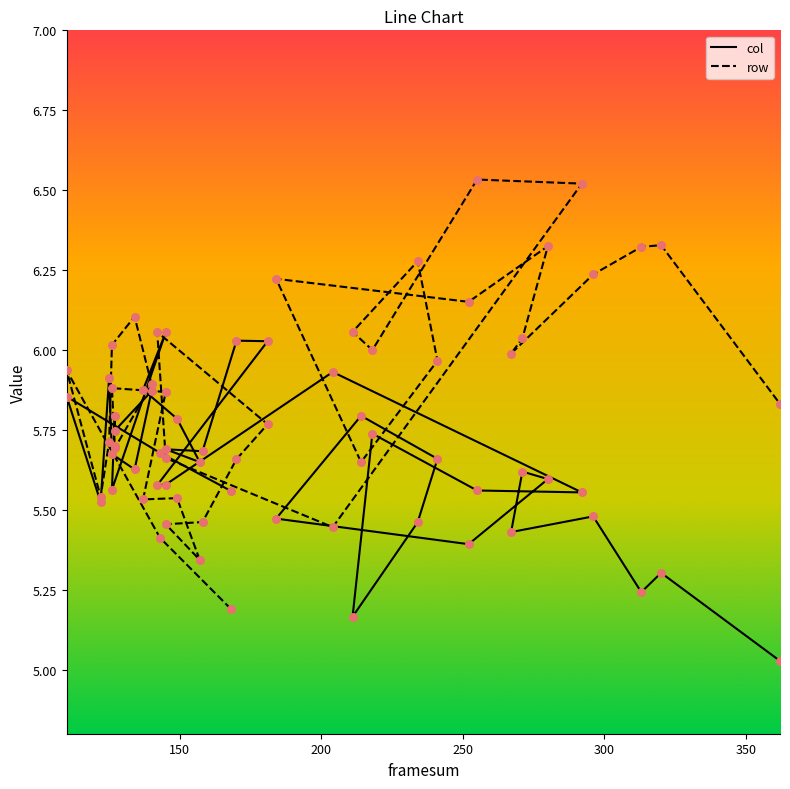

Which series reaches the minimum Y coordinate?

col